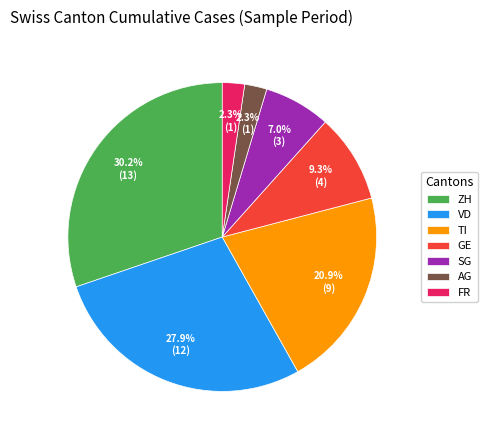

Is it true that ZH is 23% of the pie?

False